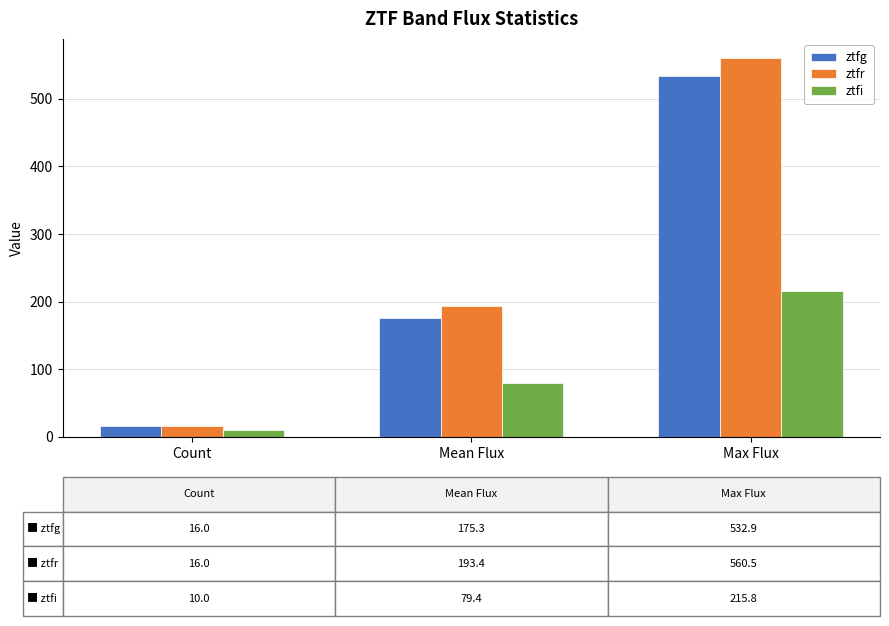

Reading left to right, transcribe all the data shown in this chart.

ztfg: Count=16.0	Mean Flux=175.3	Max Flux=532.9
ztfr: Count=16.0	Mean Flux=193.4	Max Flux=560.5
ztfi: Count=10.0	Mean Flux=79.4	Max Flux=215.8